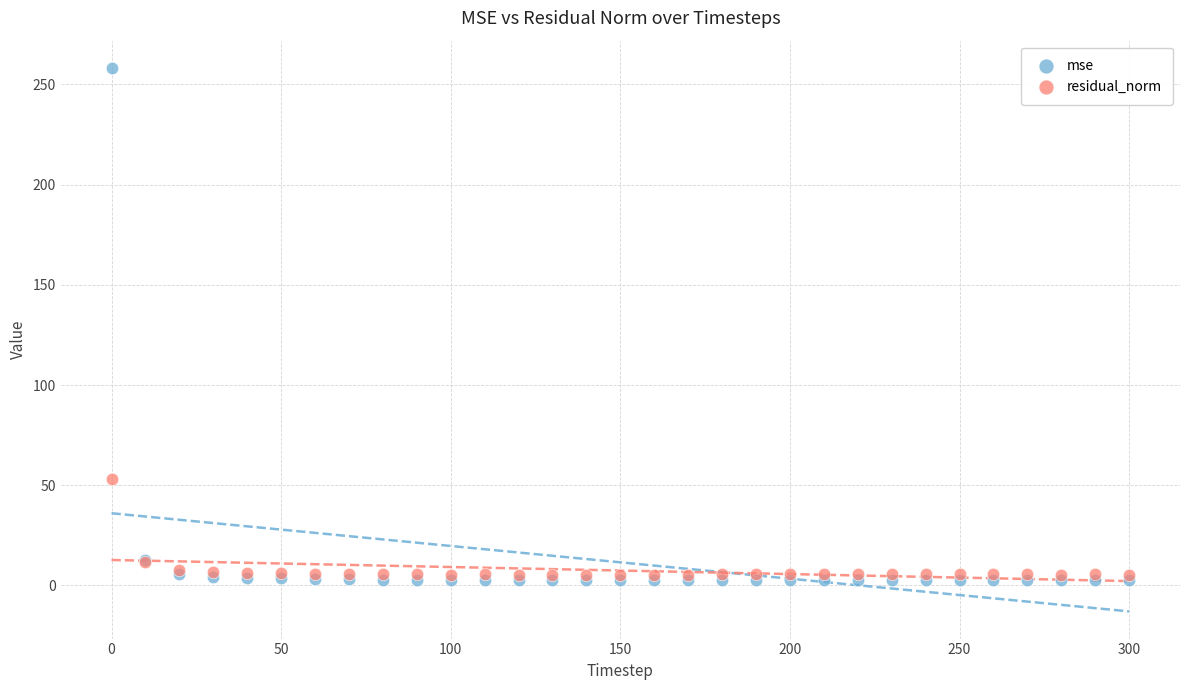

Across all series, what Y value is closest to 130?

53.3